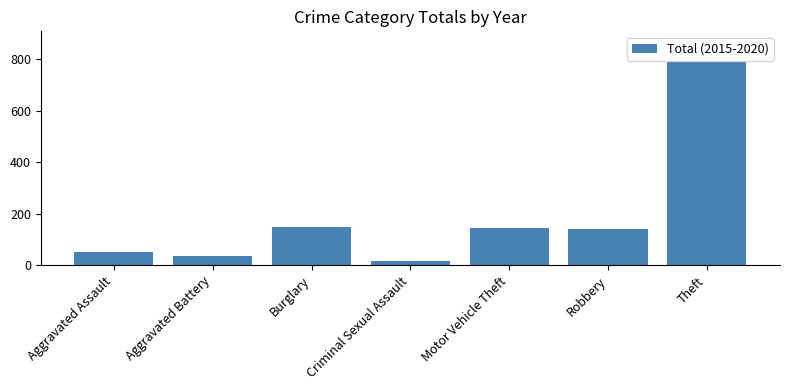

What is the ratio of the value at Motor Vehicle Theft to the value at Robbery?

1.0